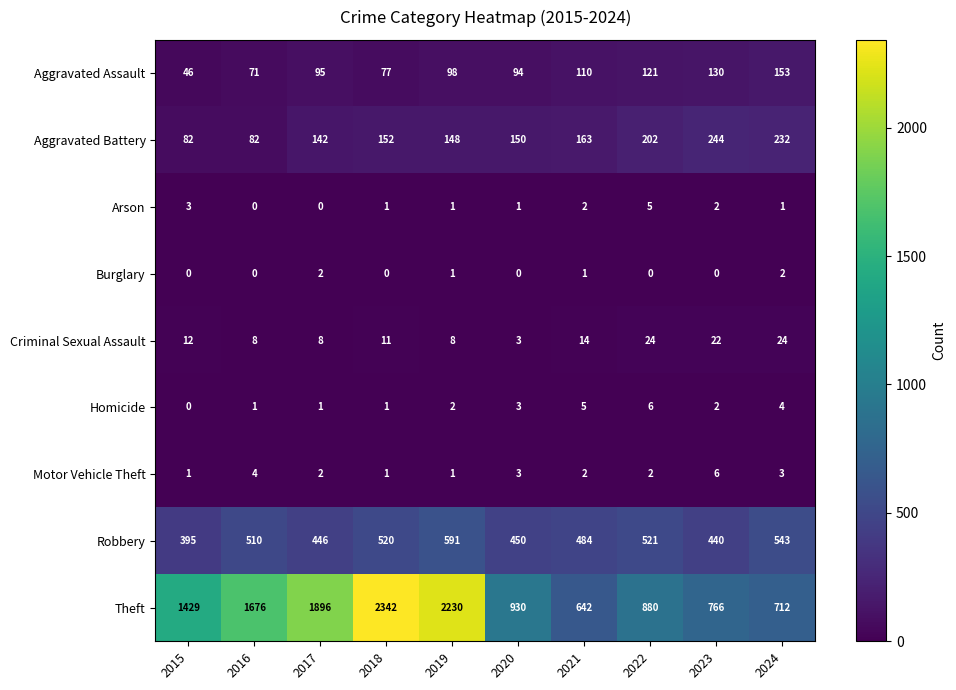

Rank the series at 2024 from highest to lowest value.

Theft, Robbery, Aggravated Battery, Aggravated Assault, Criminal Sexual Assault, Homicide, Motor Vehicle Theft, Burglary, Arson